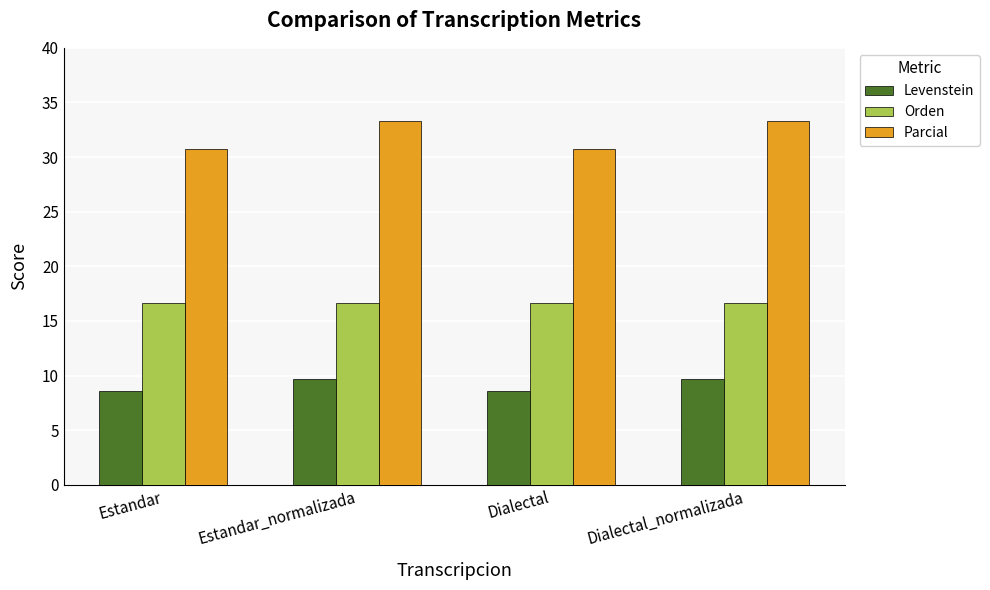

What is the smallest value displayed?

8.6